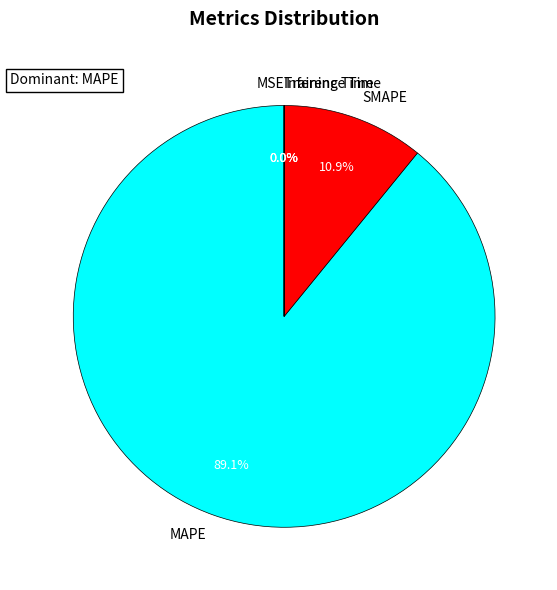

Which slice represents more than half of the pie?

MAPE